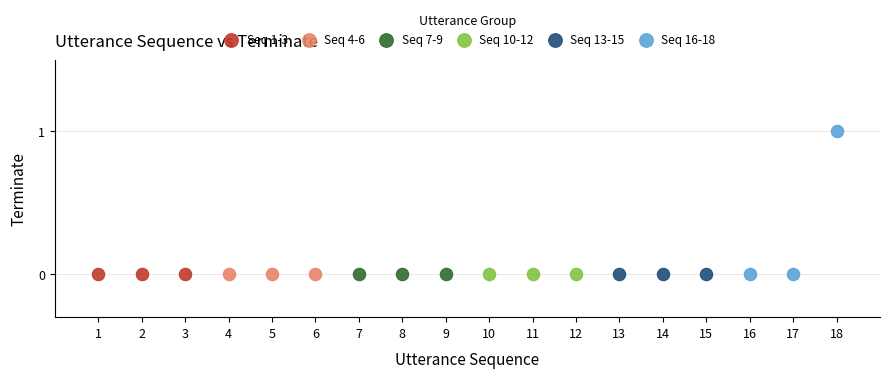

Which series reaches the maximum Y coordinate?

Seq 16-18